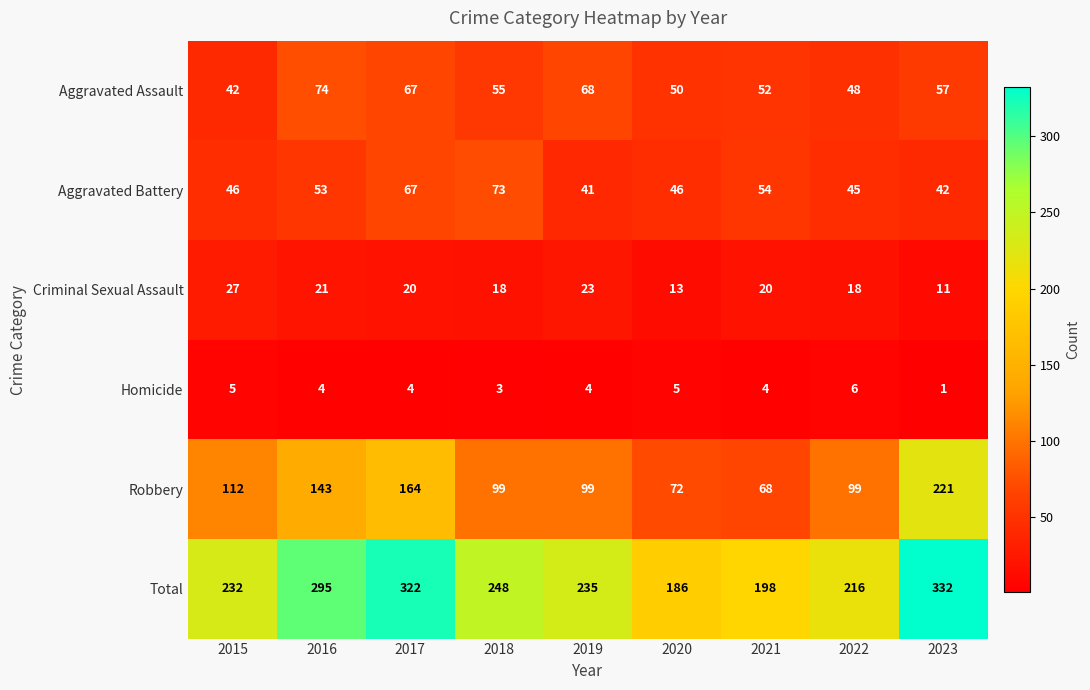

What is the sum of all Homicide values?

36